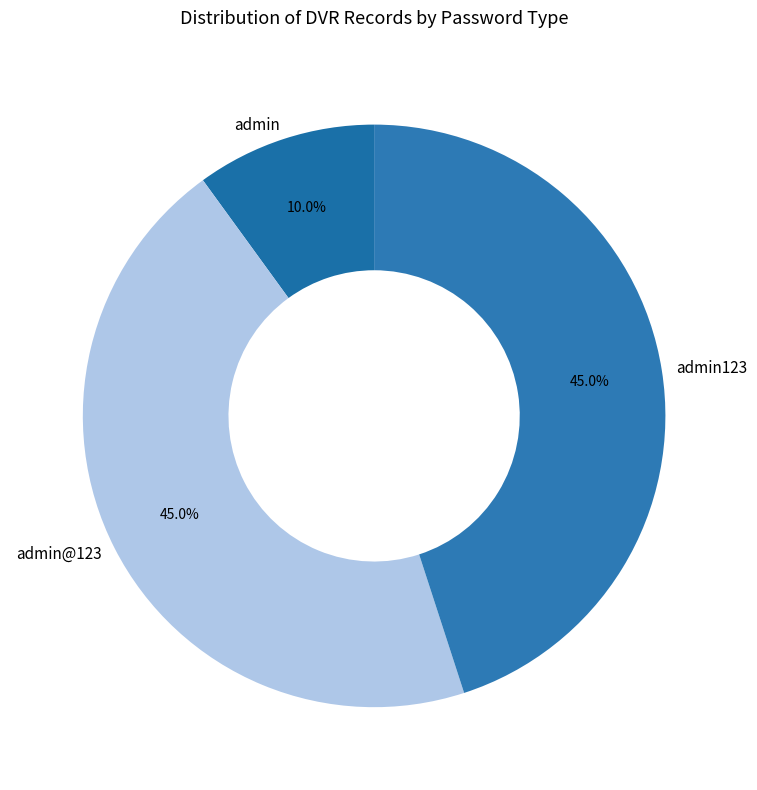

Count the number of slices in the pie.

3